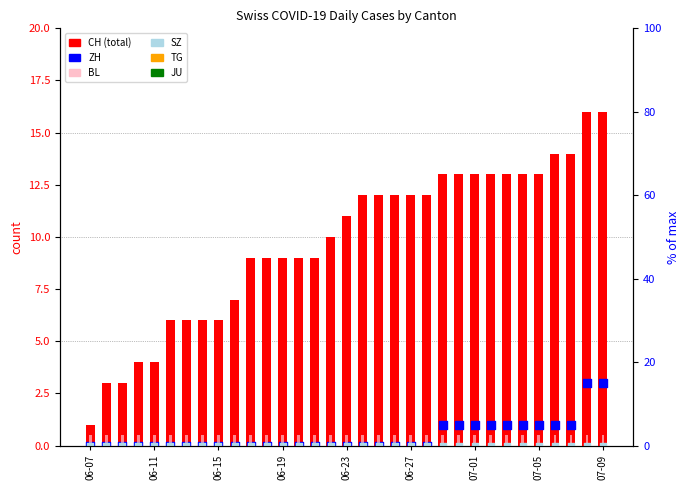

What are all the series names shown in the legend?

CH, BL, TG, JU, ZH, SZ